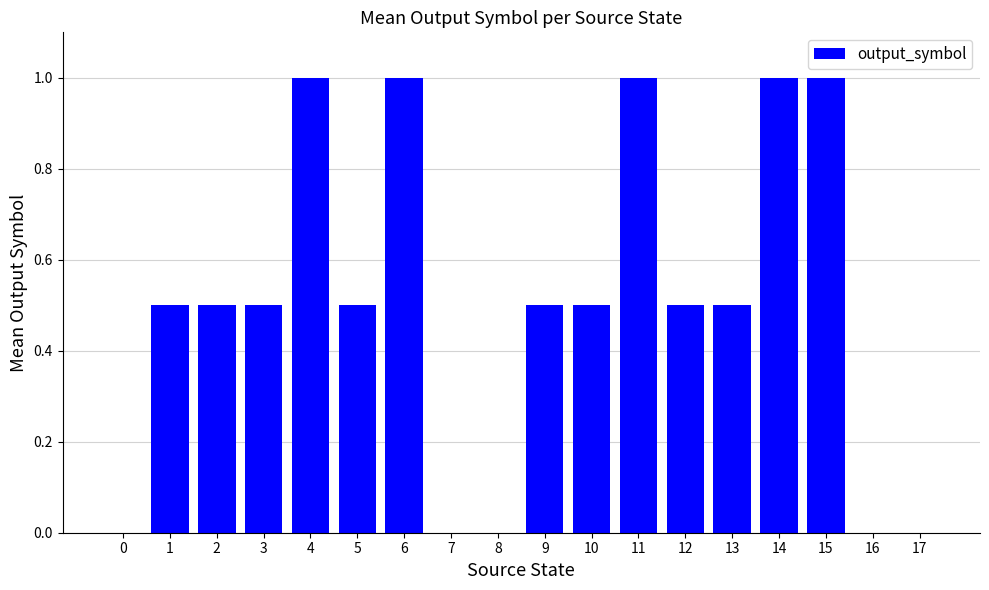

Which has a higher value, 7 or 1?

1